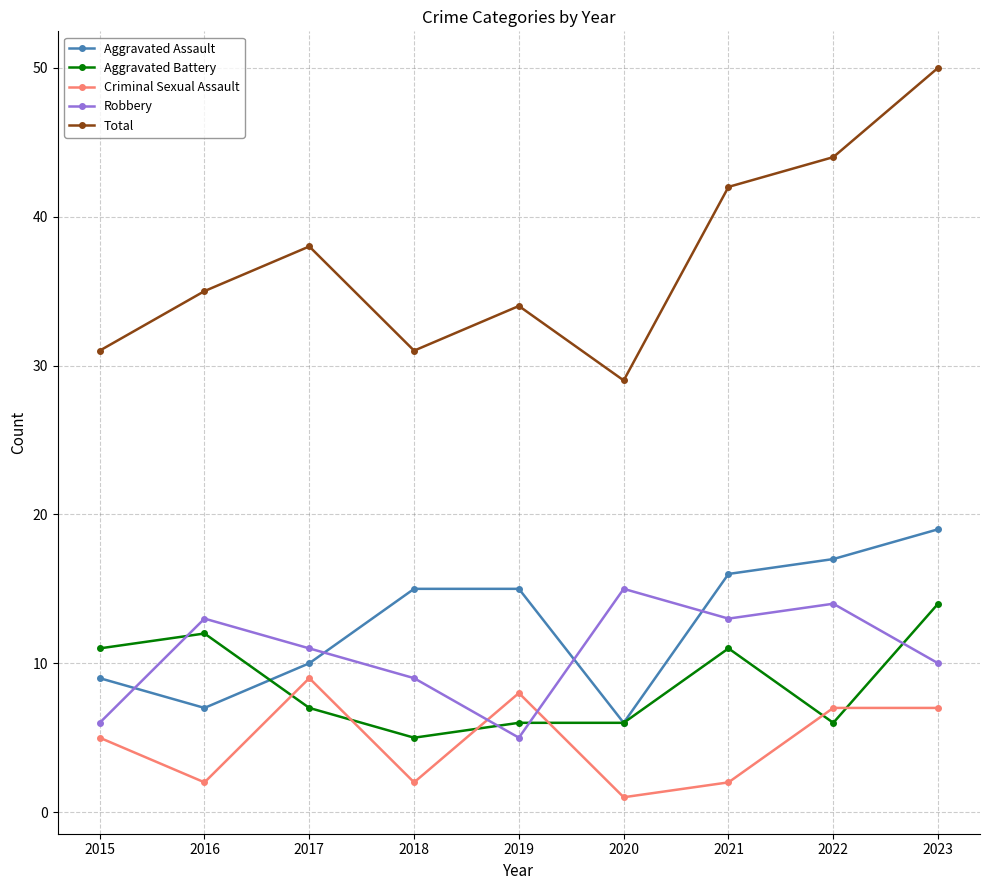

What is the greatest value displayed?

50